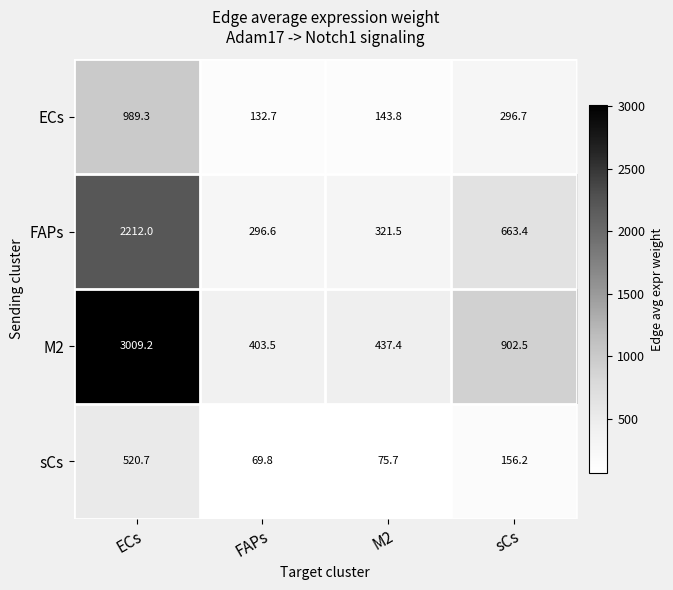

Reading left to right, list all the values displayed in this chart.

ECs: ECs=989.3	FAPs=132.7	M2=143.8	sCs=296.7
FAPs: ECs=2212.0	FAPs=296.6	M2=321.5	sCs=663.4
M2: ECs=3009.2	FAPs=403.5	M2=437.4	sCs=902.5
sCs: ECs=520.7	FAPs=69.8	M2=75.7	sCs=156.2